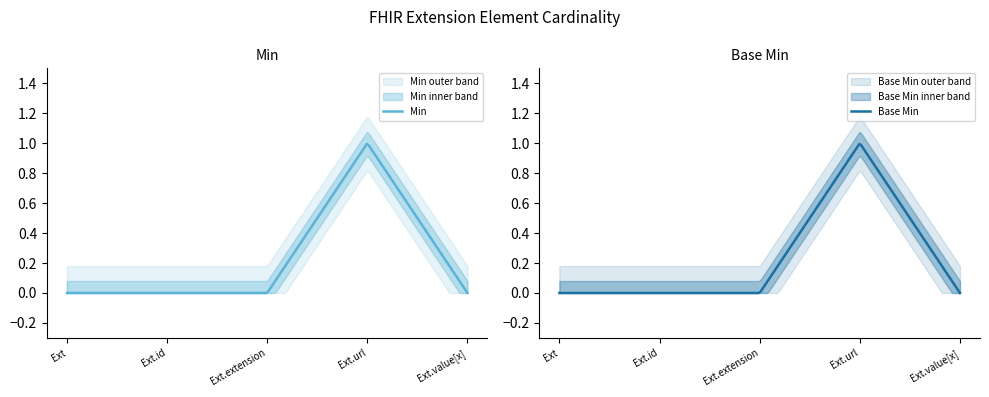

True or false: Min and Base Min intersect in this chart.

False